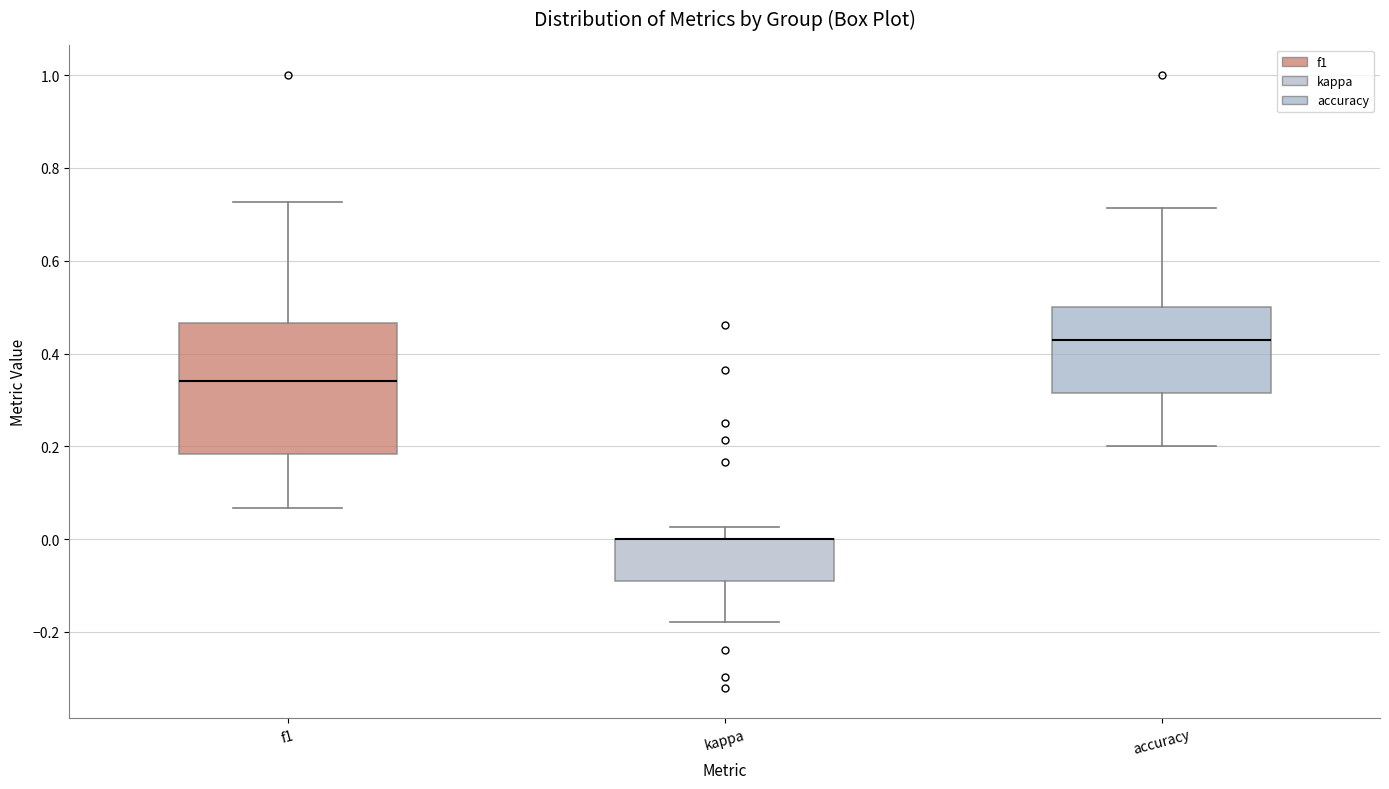

Reading left to right, transcribe this box plot: for each box, give where its median line is, the range the box spans, and where its two whiskers end, as read against the y-axis. The values are not printed on the chart, so give them approximately, as read against the axis.

f1: median 0.34, box 0.18 to 0.46, whiskers 0.06 to 0.72
kappa: median 0.00 (drawn on the box's upper edge), box -0.10 to 0.00, whiskers -0.18 to 0.02
accuracy: median 0.42, box 0.32 to 0.50, whiskers 0.20 to 0.72